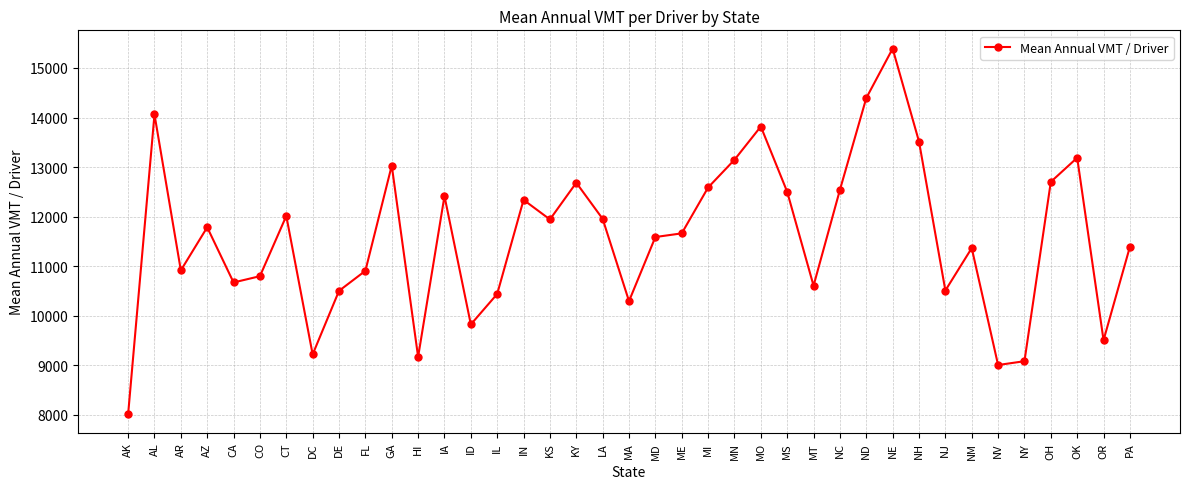

The value at AL is 6143.8. True or false?

False